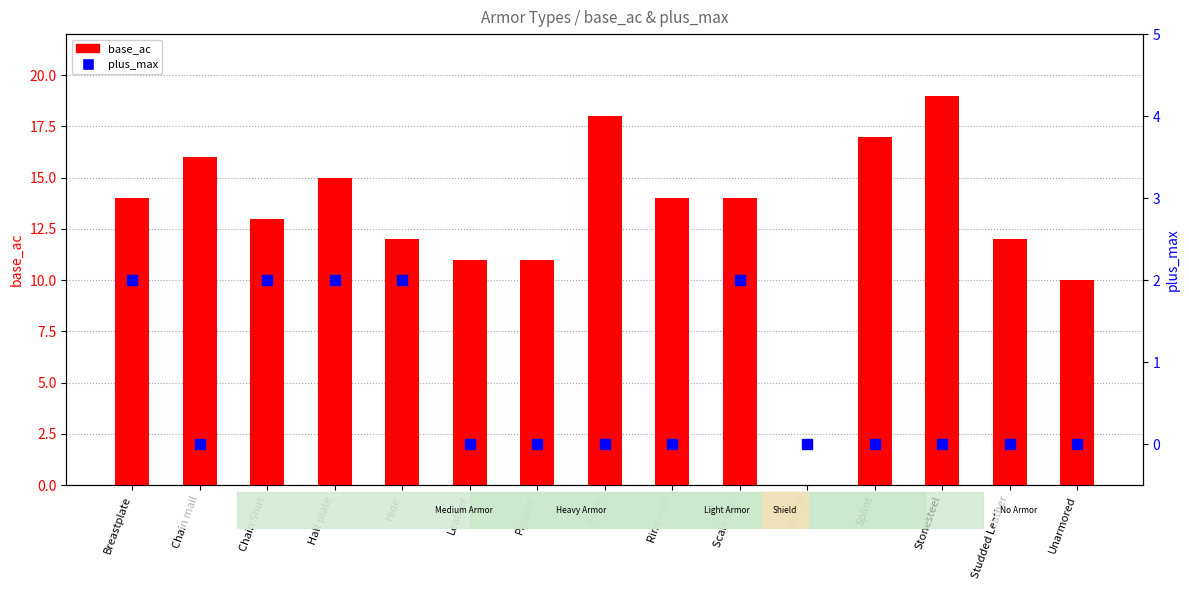

Which series contains the lowest Y value?

base_ac